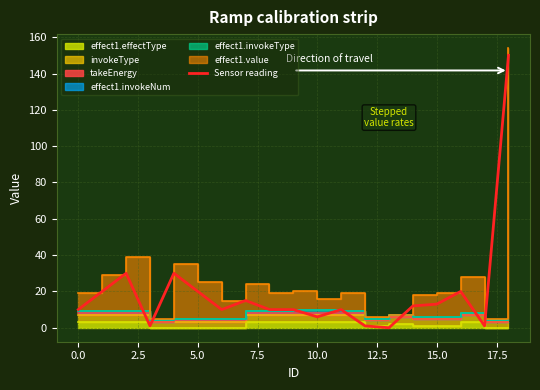

What is the label of the 2nd point from the right?

17